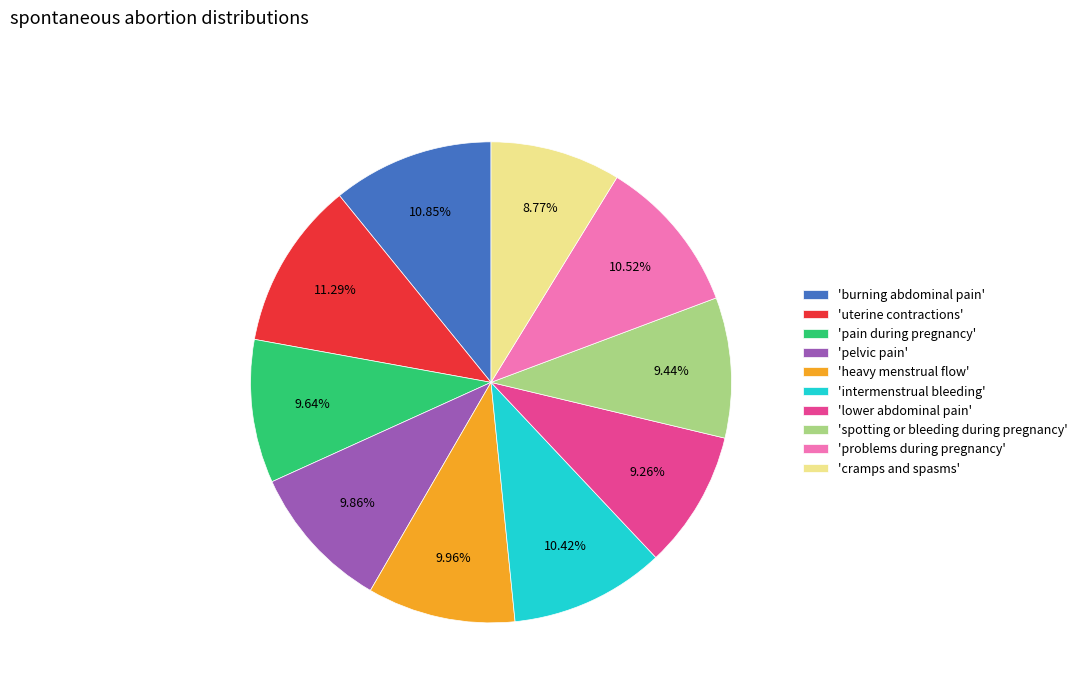

Combined, do 'intermenstrual bleeding' and 'heavy menstrual flow' account for over 50%?

No